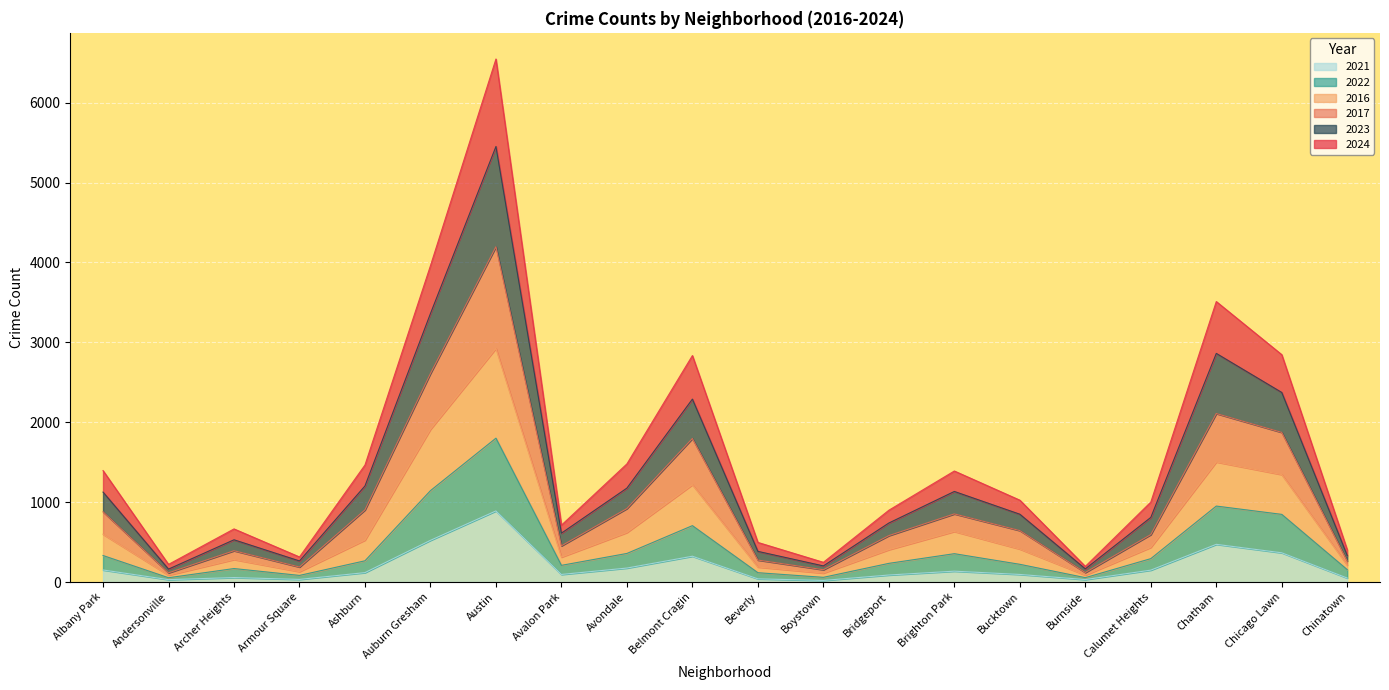

True or false: 2017 and 2024 intersect in this chart.

False